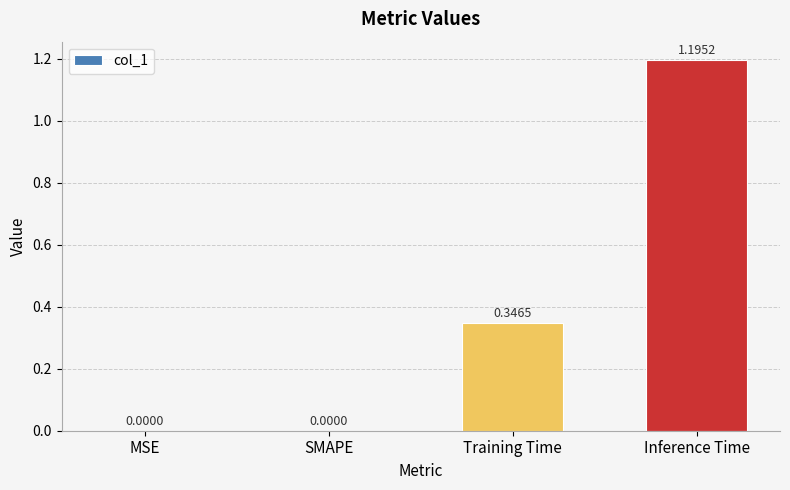

At which category does the chart reach its peak across all series?

Inference Time